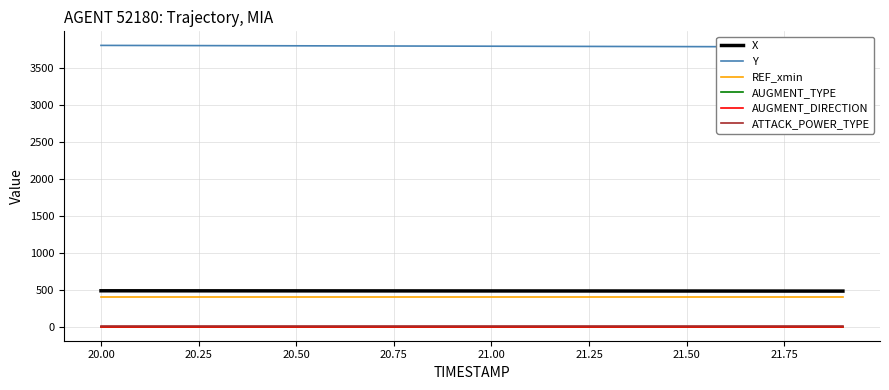

True or false: X and REF_xmin cross at least once.

False